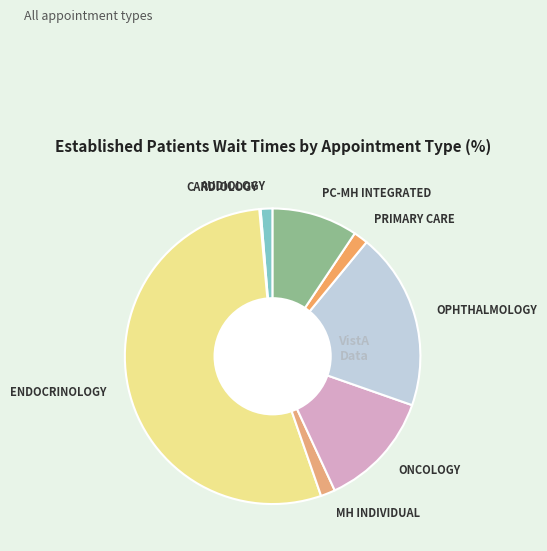

Is it true that PC-MH INTEGRATED is 23% of the pie?

False